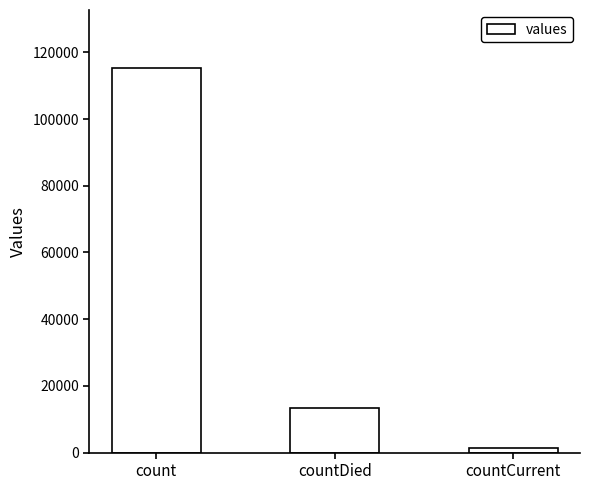

What is the sum of all values?

130105